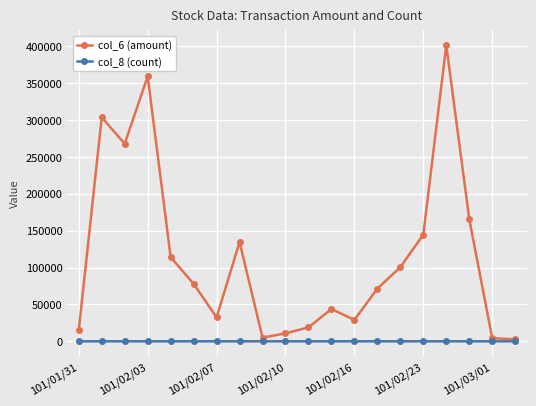

At how many categories does at least one series exceed 191319?

4